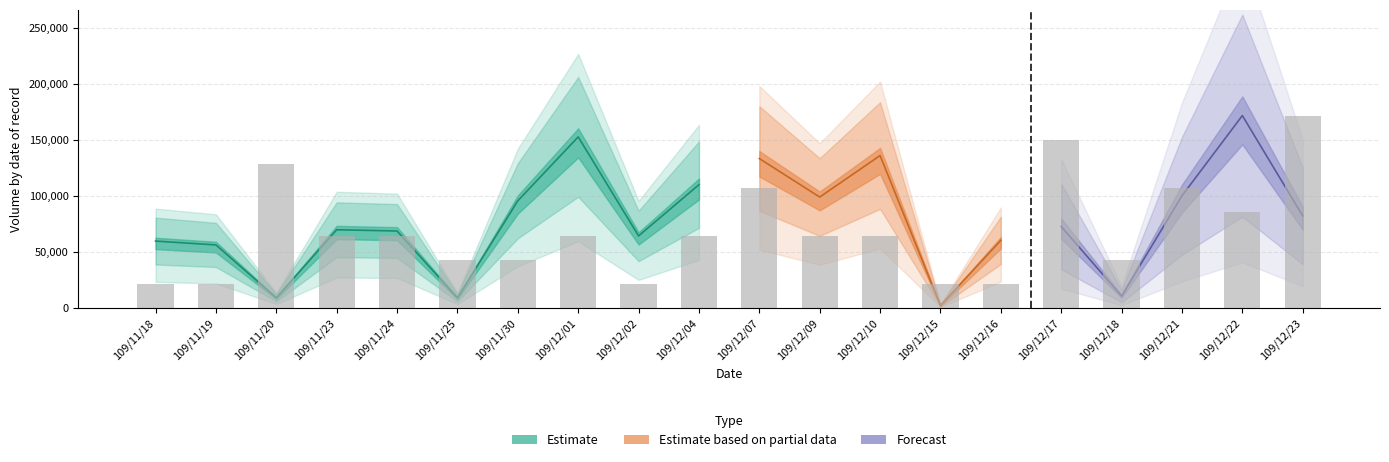

True or false: the data shows 42094.5 at 109/11/24.

False